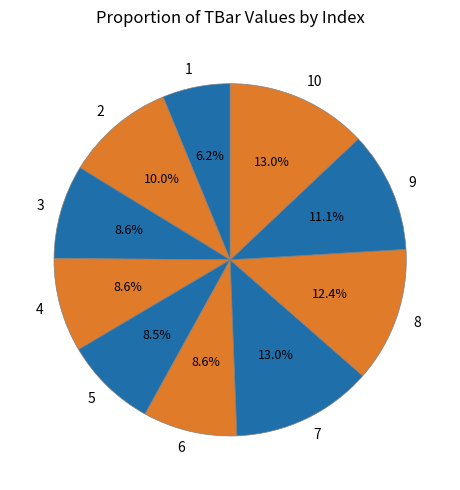

Is the sum of 10 and 6 greater than half?

No